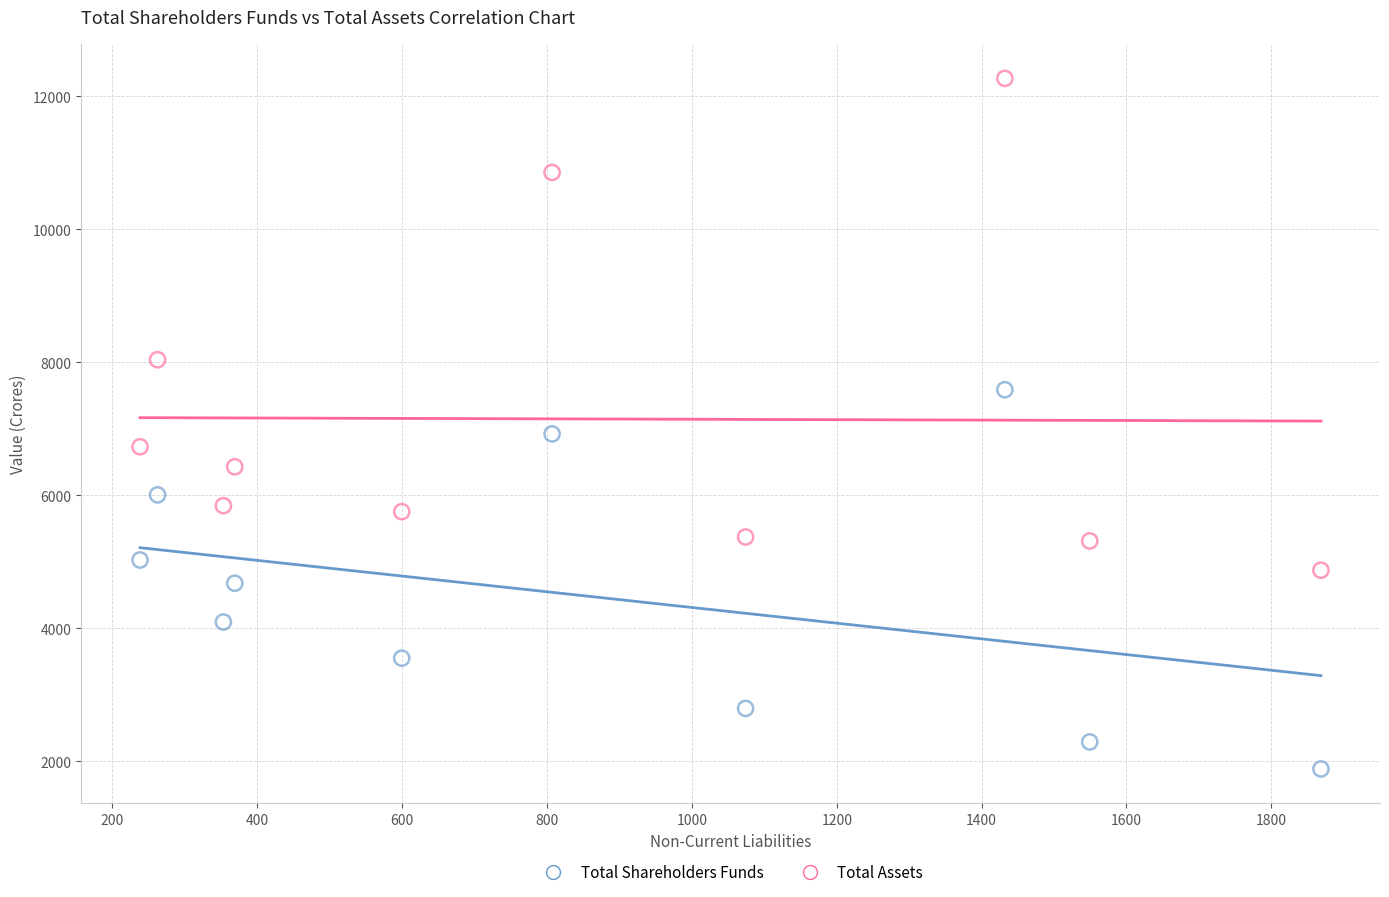

What are all the series names shown in the legend?

Total Shareholders Funds, Total Assets